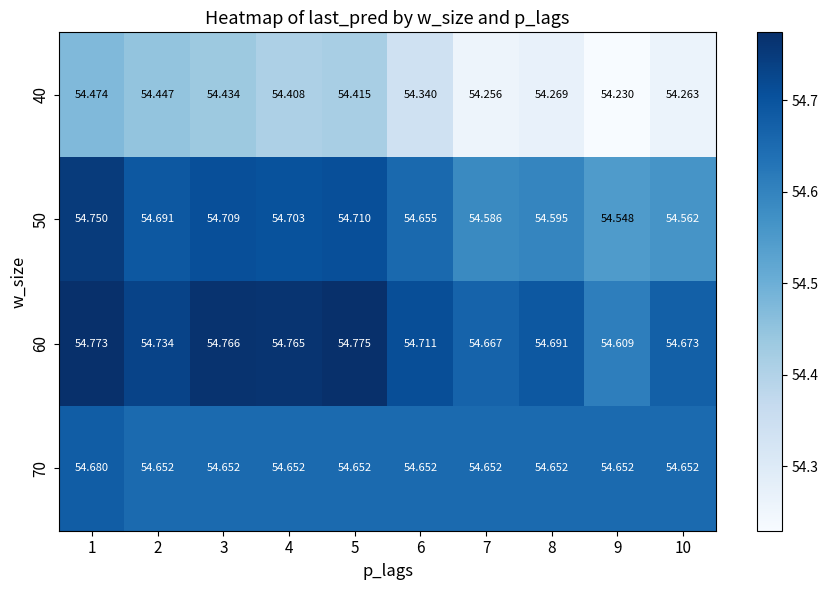

Is the value of 60 at 1 greater than the value of 50 at 10?

Yes